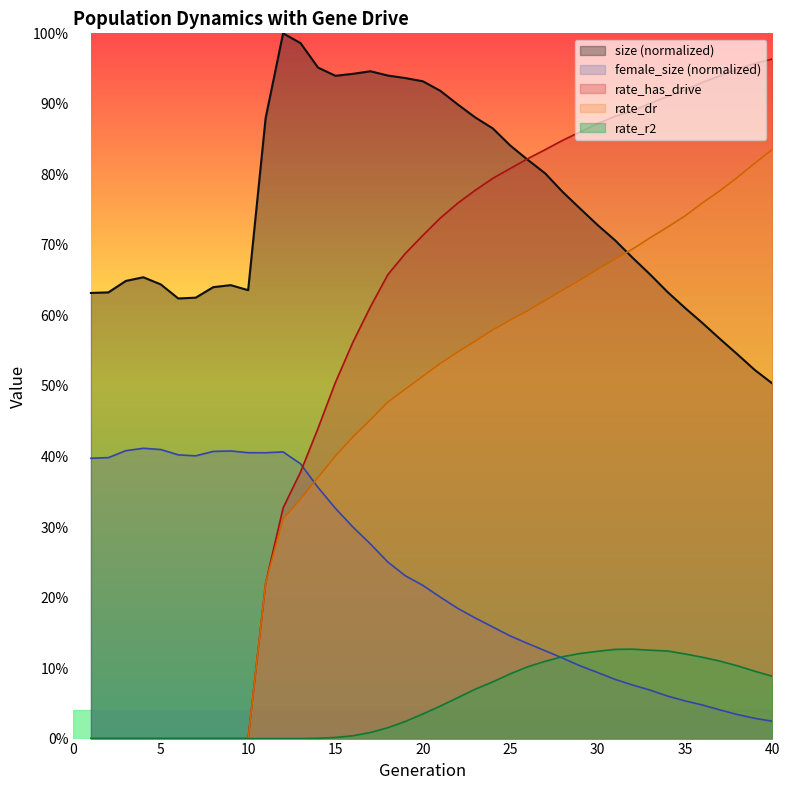

What is the lowest value of the size series?

0.5